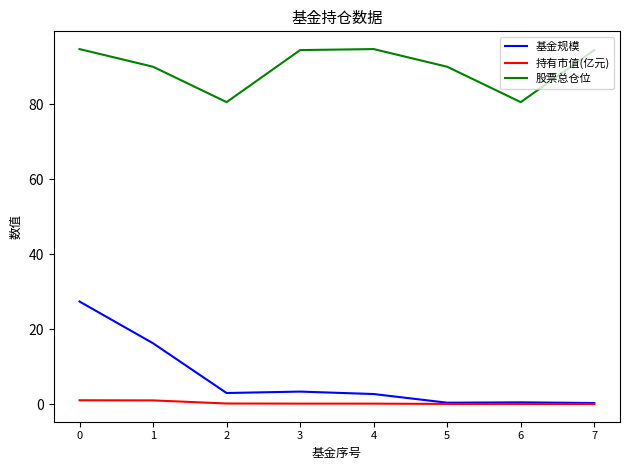

Rank the series at 1 from lowest to highest value.

持有市值(亿元), 基金规模, 股票总仓位